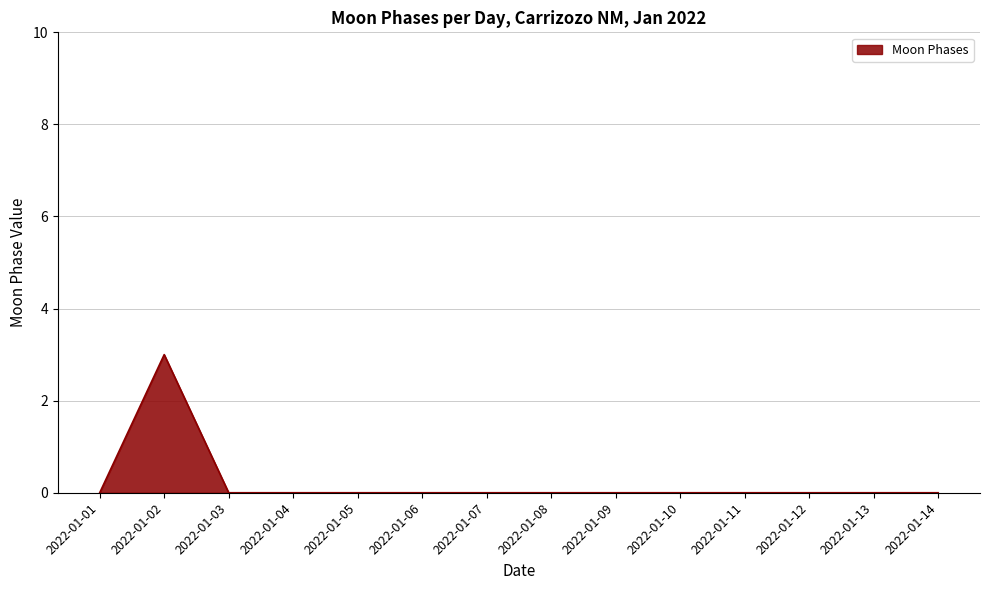

Count the values in the range 0 to 1.

13